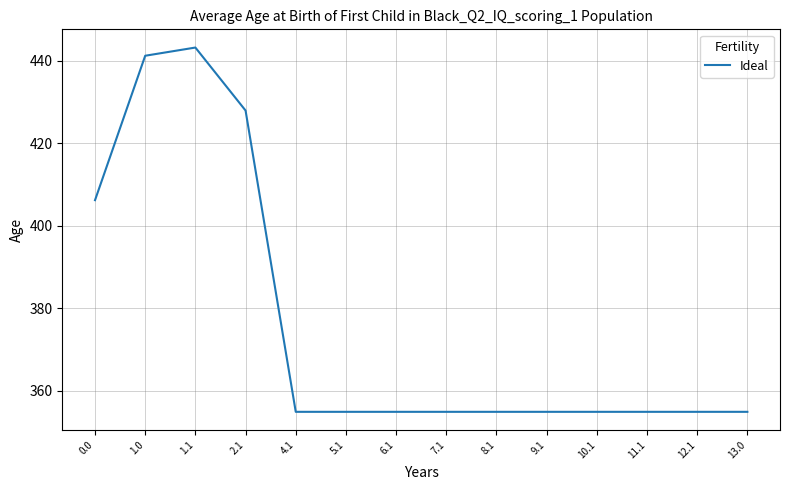

Is it true that the value at 7.1 is 354.9?

True